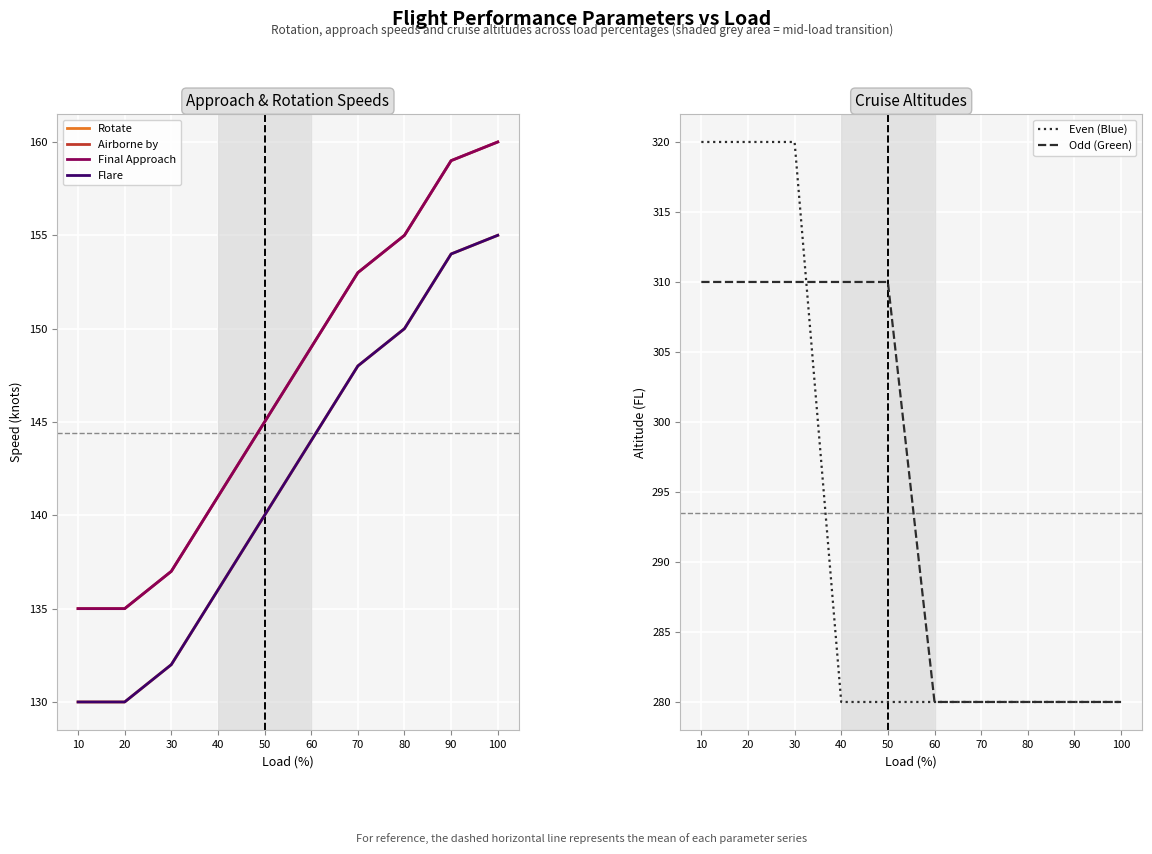

Does the chart display data point markers on the line(s)?

No